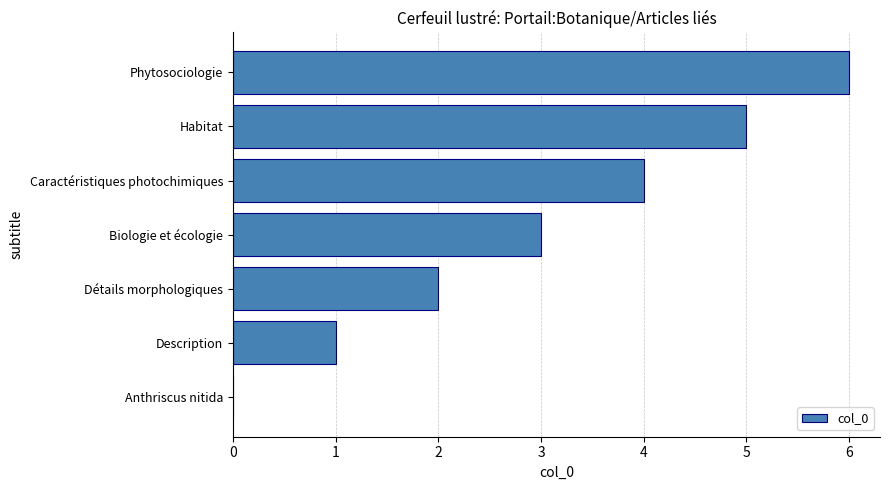

Read the value at Habitat.

5